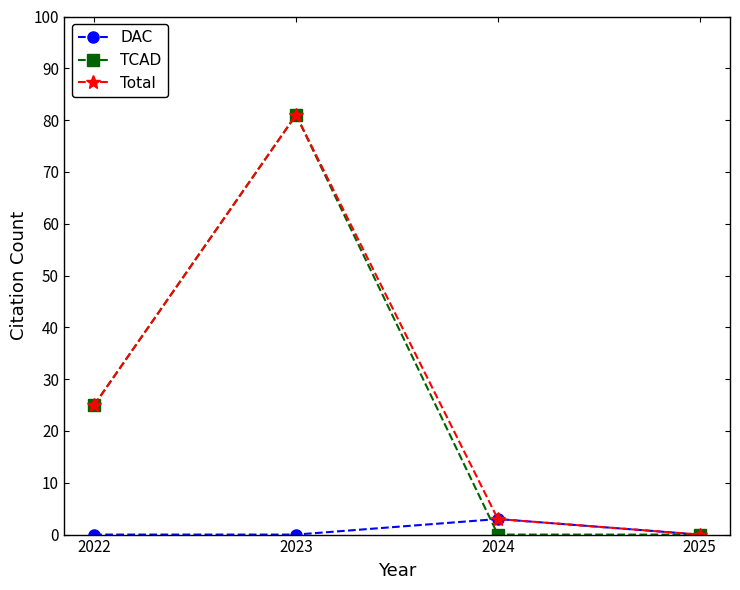

What are all the series names shown in the legend?

DAC, TCAD, Total